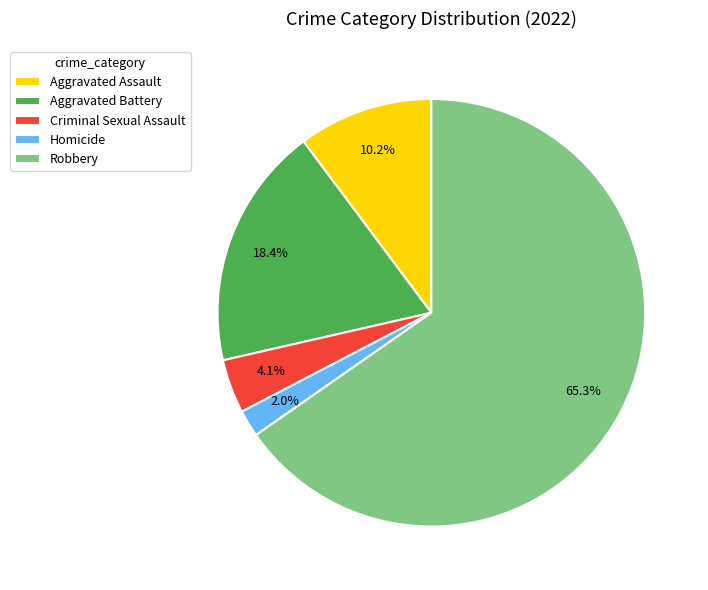

Count the number of slices in the pie.

5